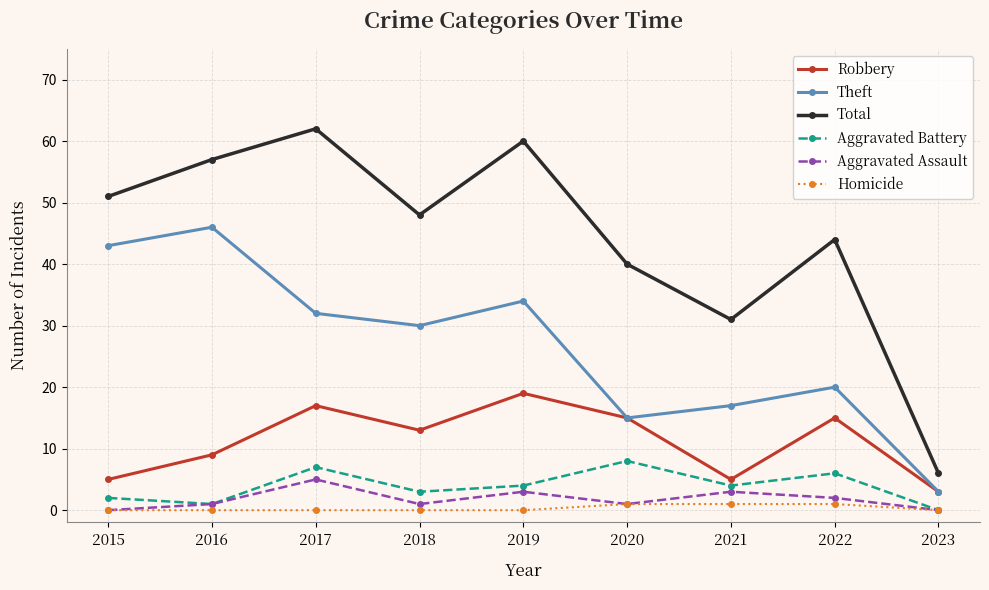

Which series has the largest total across all categories?

Total